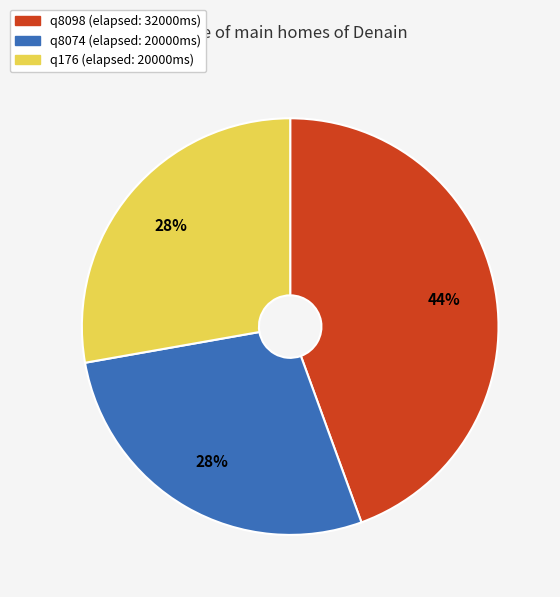

Count the number of slices in the pie.

3